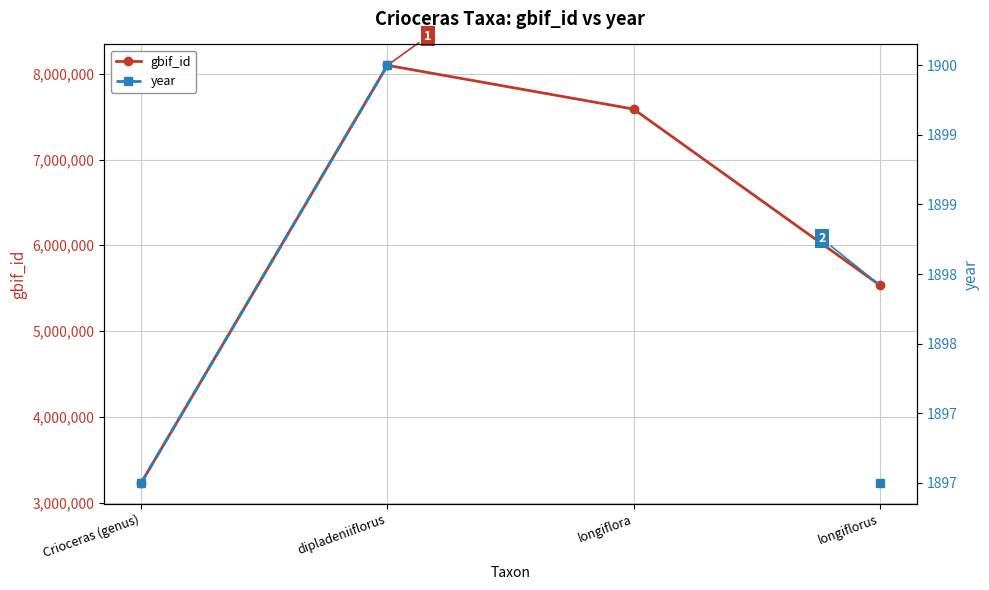

What is the total value across all series at Crioceras (genus)?

3232890.0